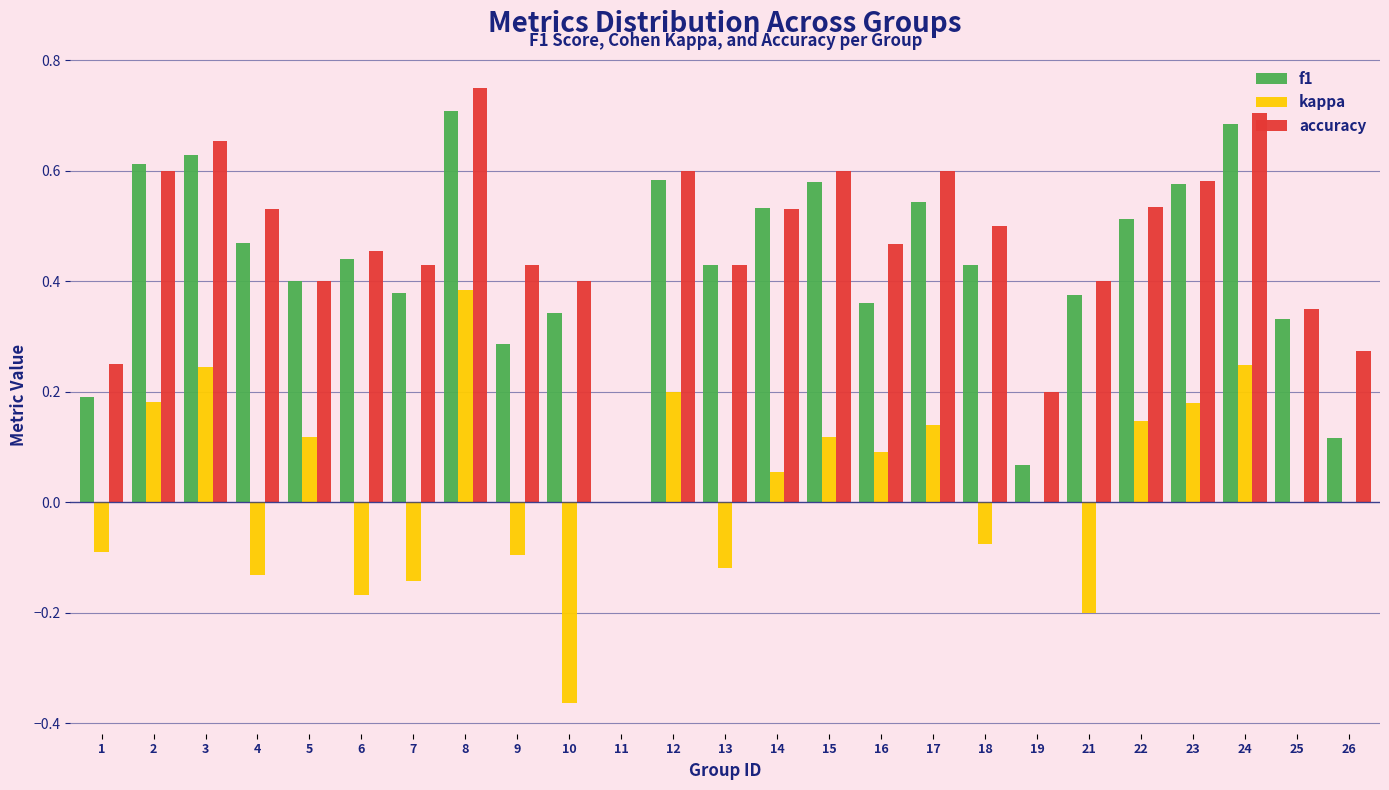

The value of kappa at 10 is -0.2. True or false?

False